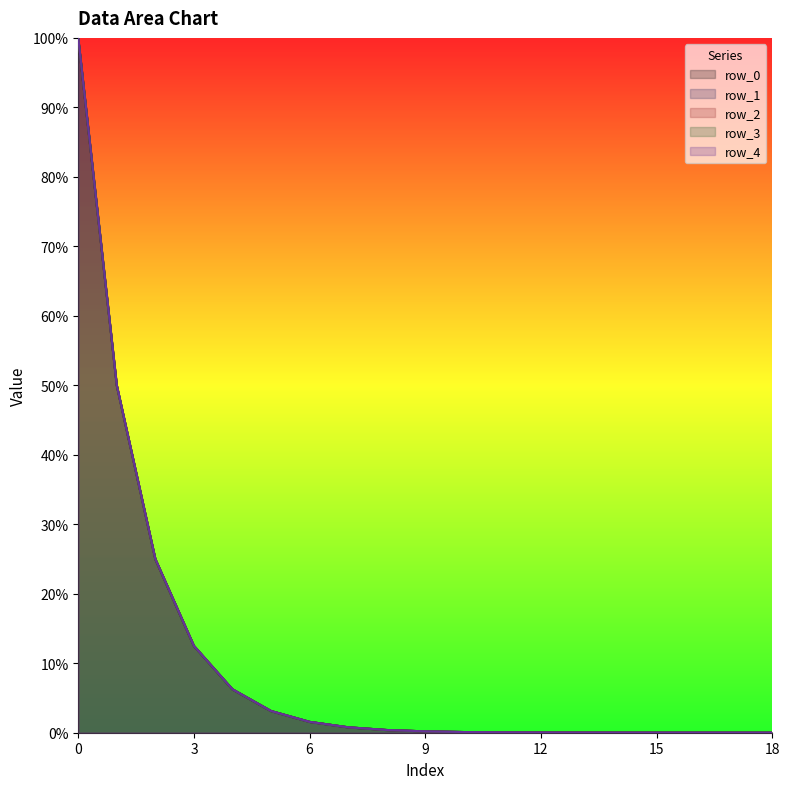

What is the difference between the maximum and second lowest values in the row_3 series?

1.0